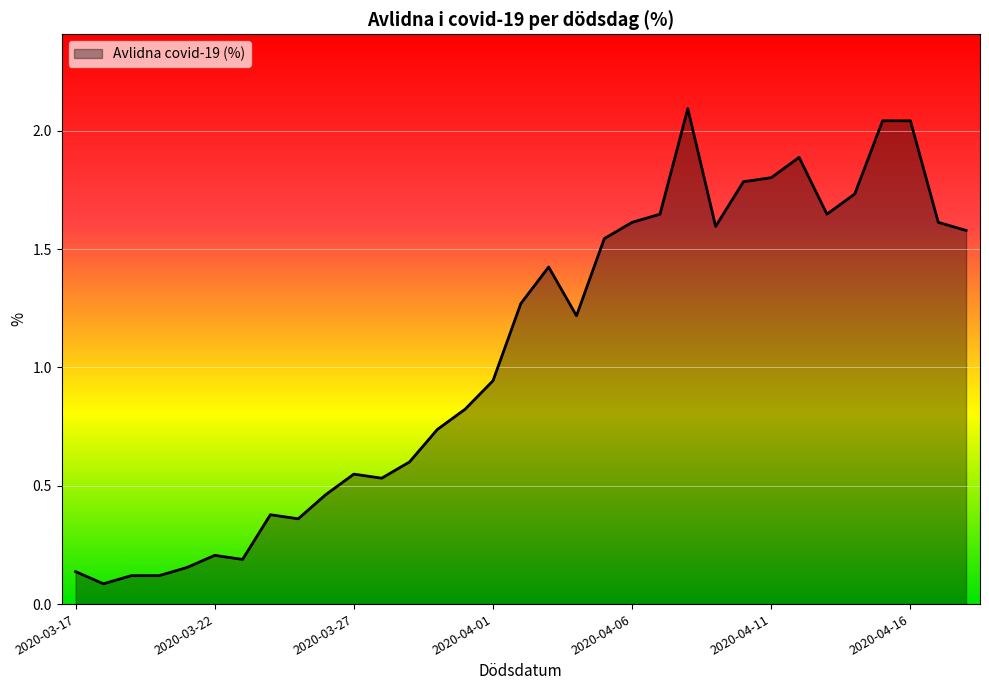

What is the greatest value displayed?

2.1